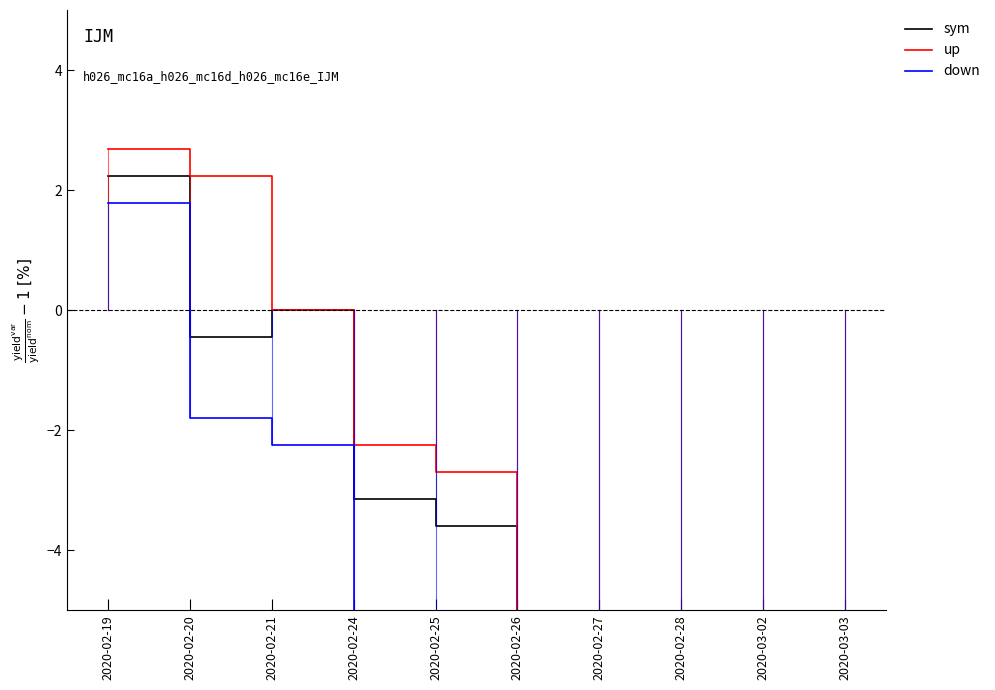

How many data points in up are above -2?

3